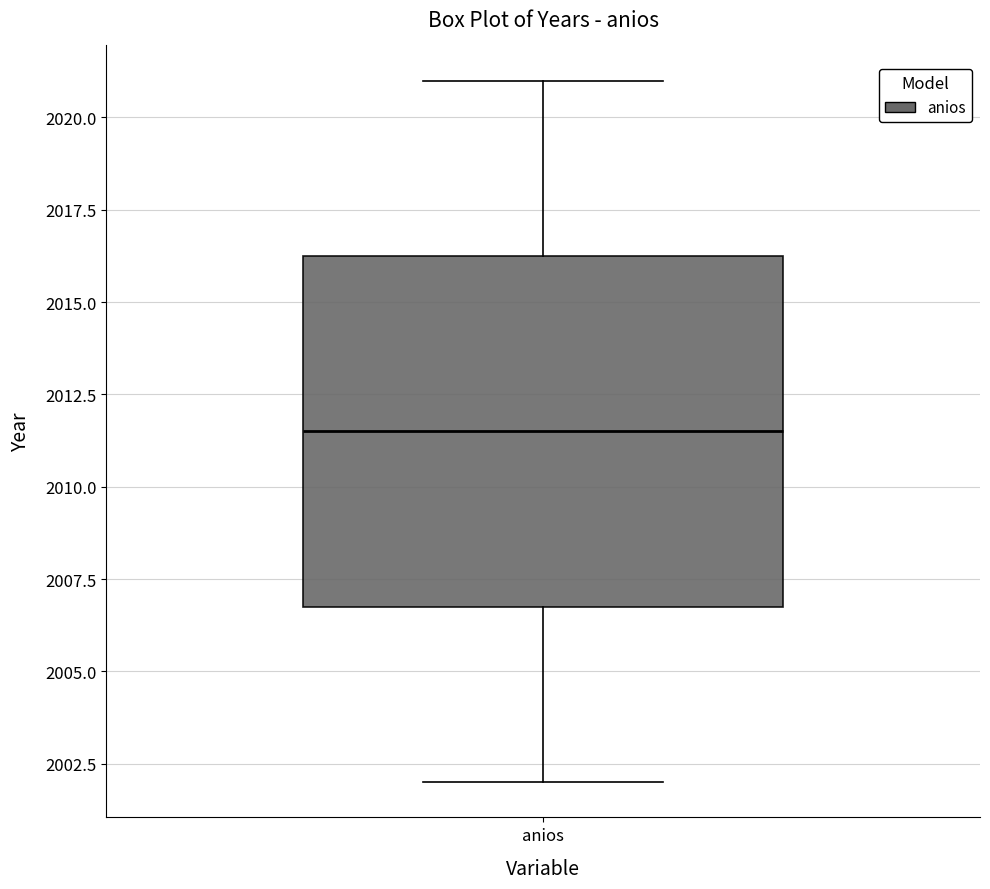

Where does the lower whisker of the box for anios end on the y-axis? The values are not printed on the chart, so give them approximately, as read against the axis.

2002.0